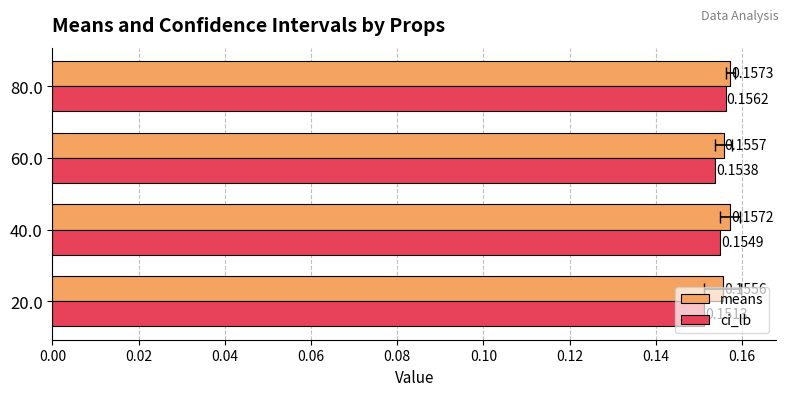

How many groups of bars are there?

4